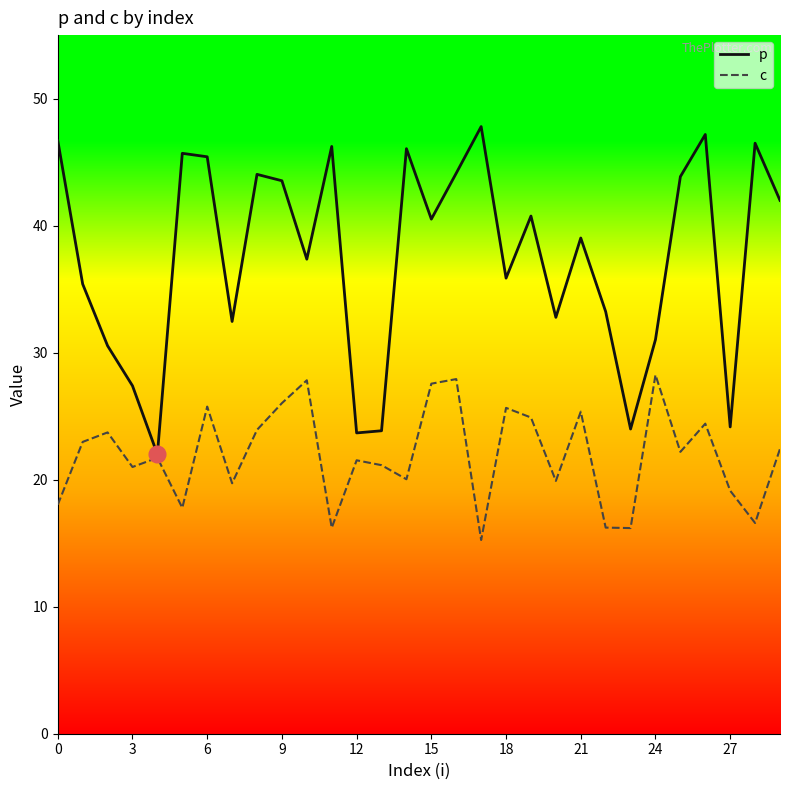

Which series has the widest spread of values?

p